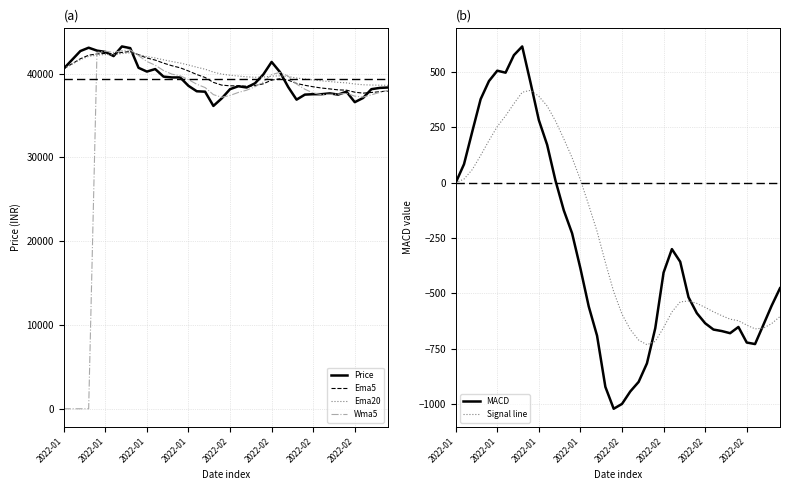

True or false: MACD has a value of -394.3 at 2022-02.

False